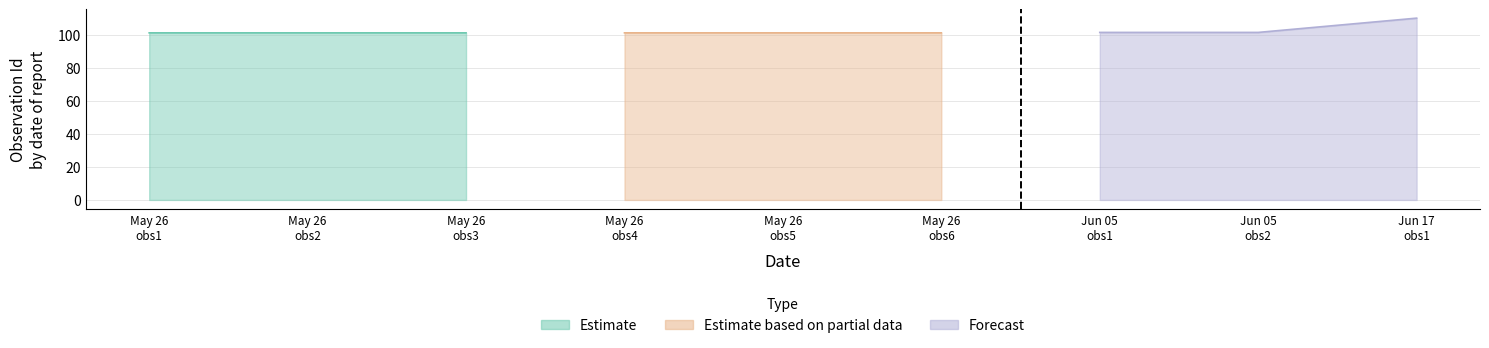

What is the value of the Estimate point at the 1st from the left?

101.2